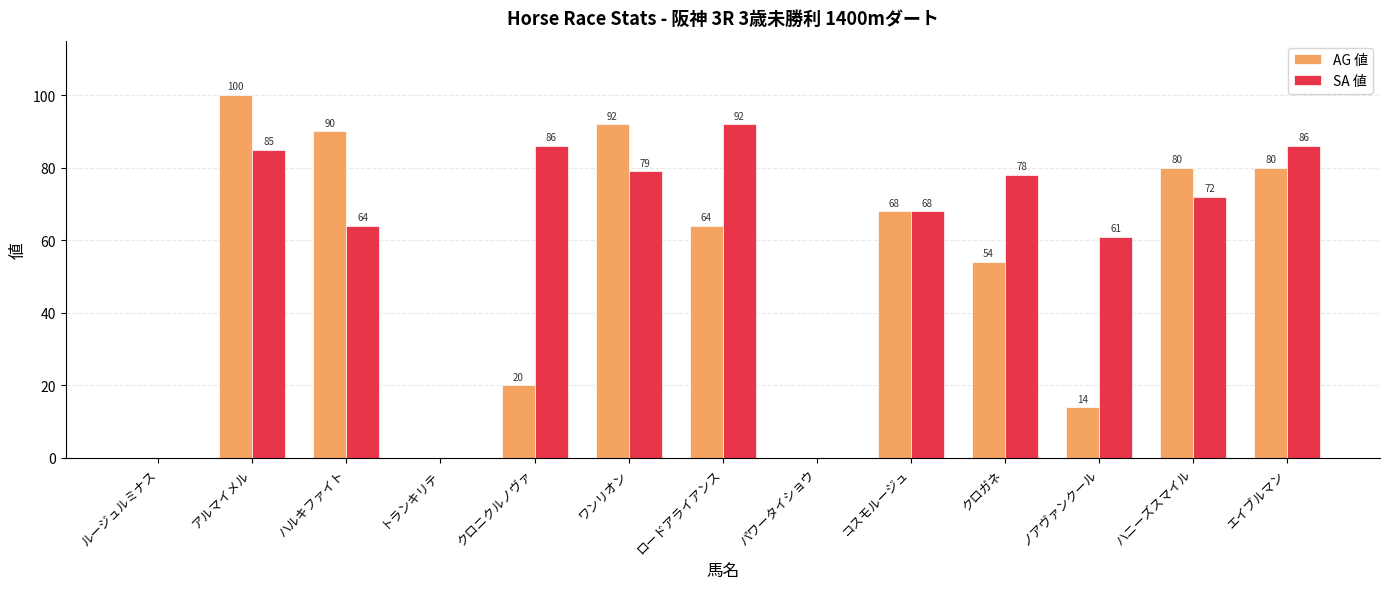

Count the number of categories in the chart.

13